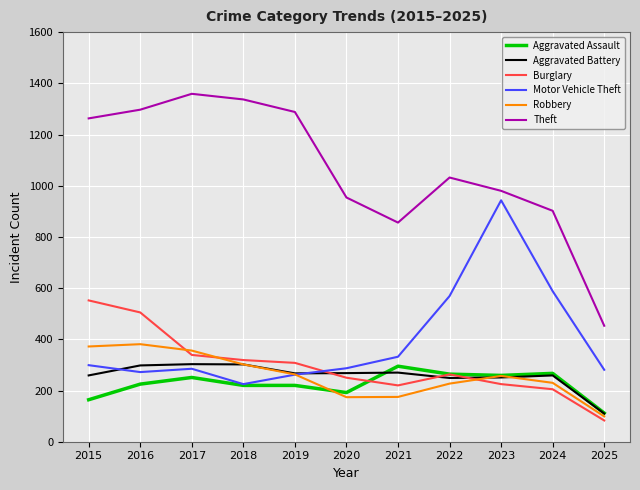

The value of Burglary at 2015 is 278. True or false?

False